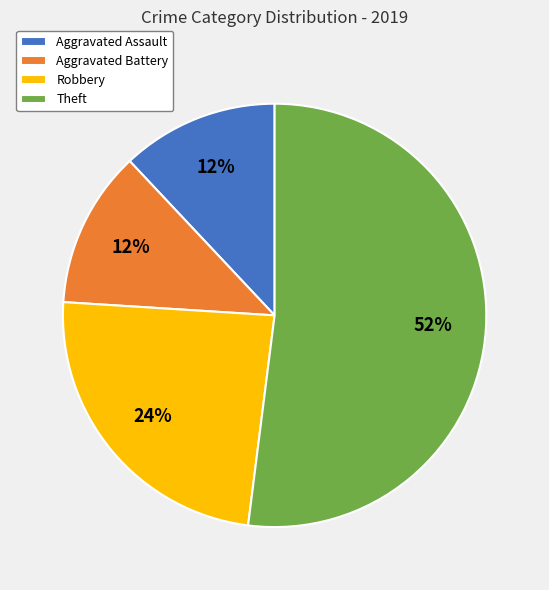

To the nearest percent, what is the difference between the Robbery and Aggravated Assault slice percentages?

12%